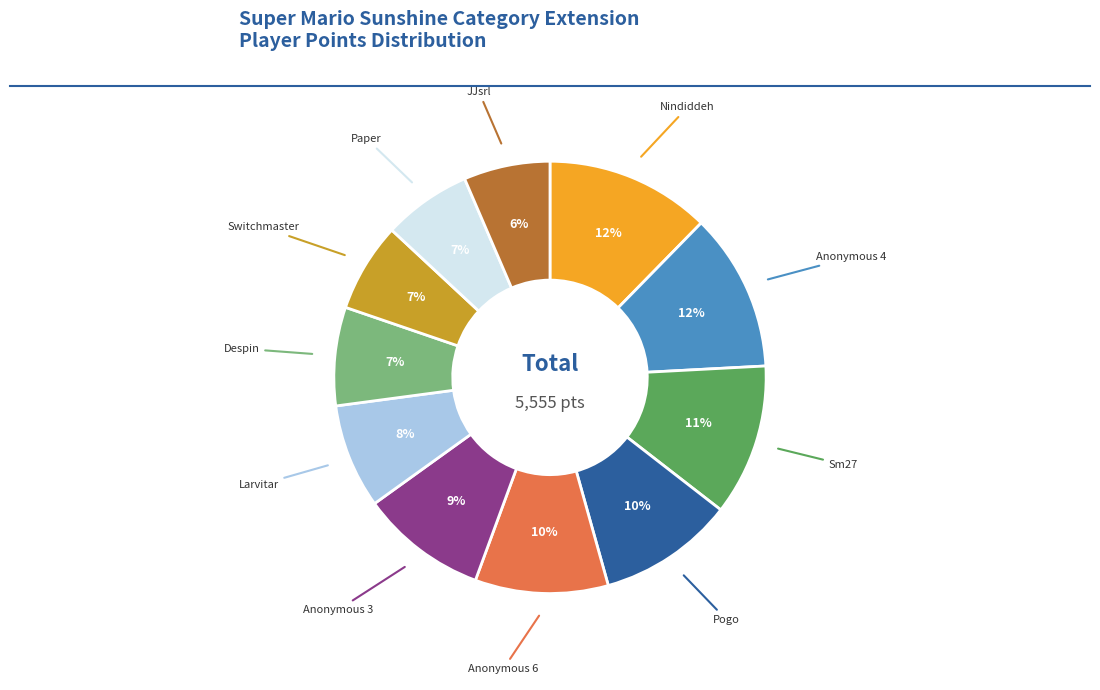

To the nearest percent, what is the average slice percentage?

9%